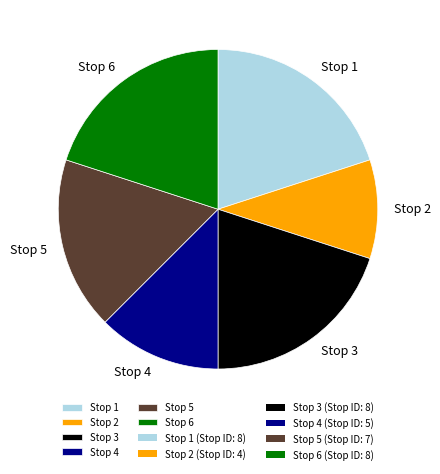

How many segments does this pie chart have?

6